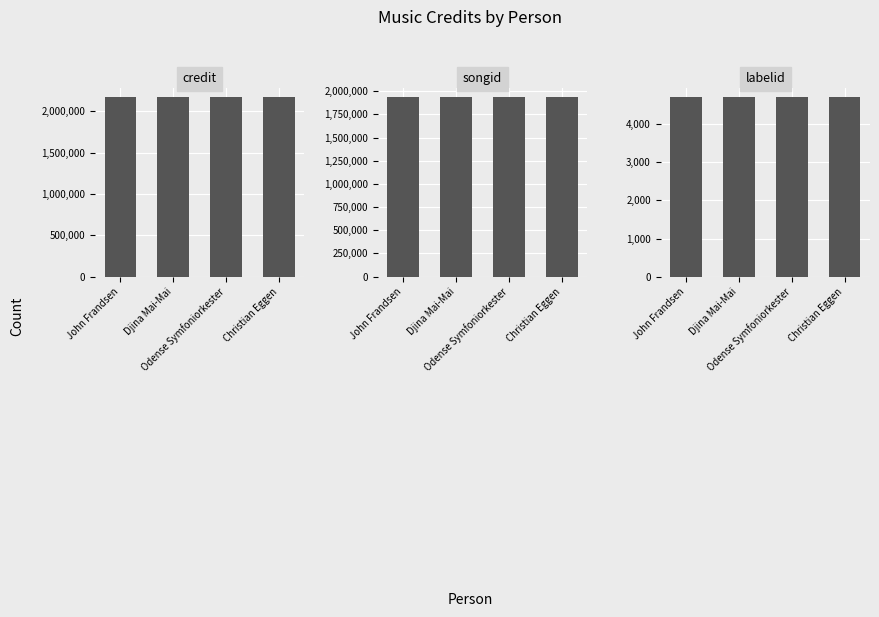

Is the value of credit at Odense Symfoniorkester greater than the value of labelid at Christian Eggen?

Yes